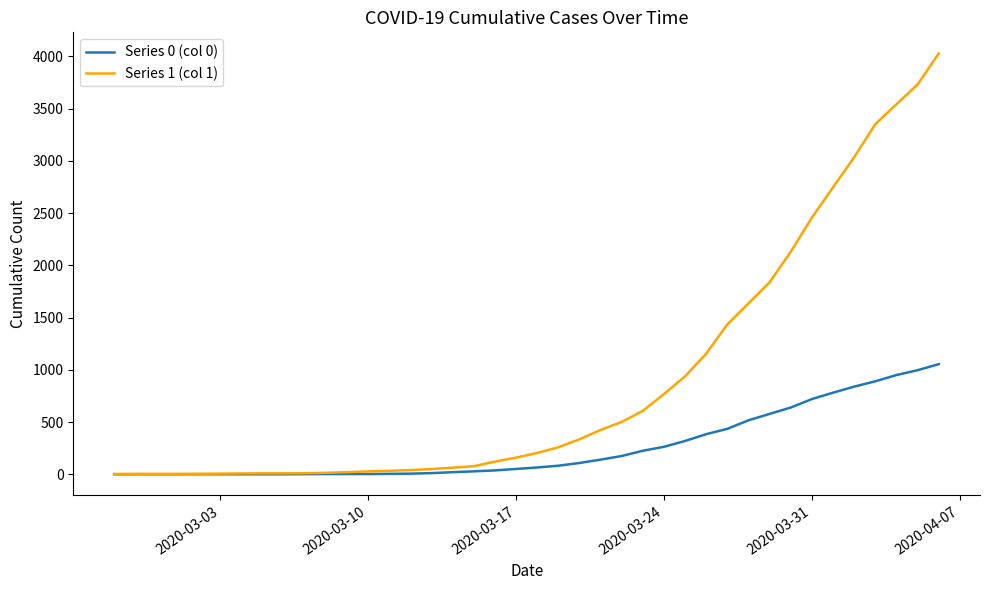

What are all the series names shown in the legend?

Series 0 (col 0), Series 1 (col 1)